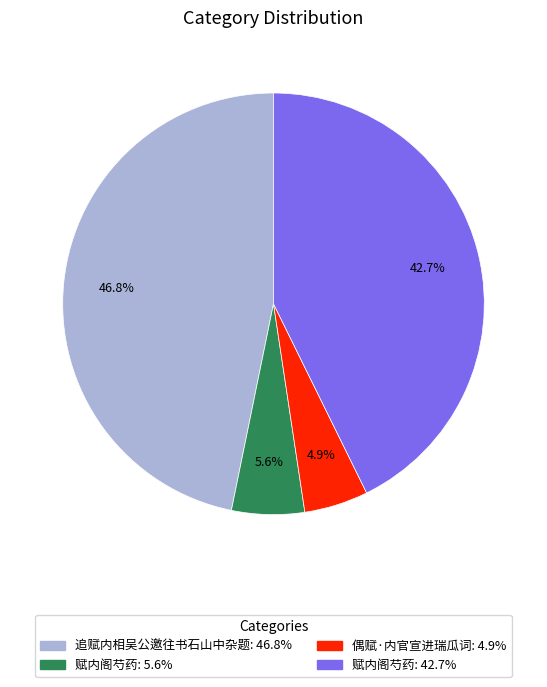

To the nearest percent, what is the average slice percentage?

25%